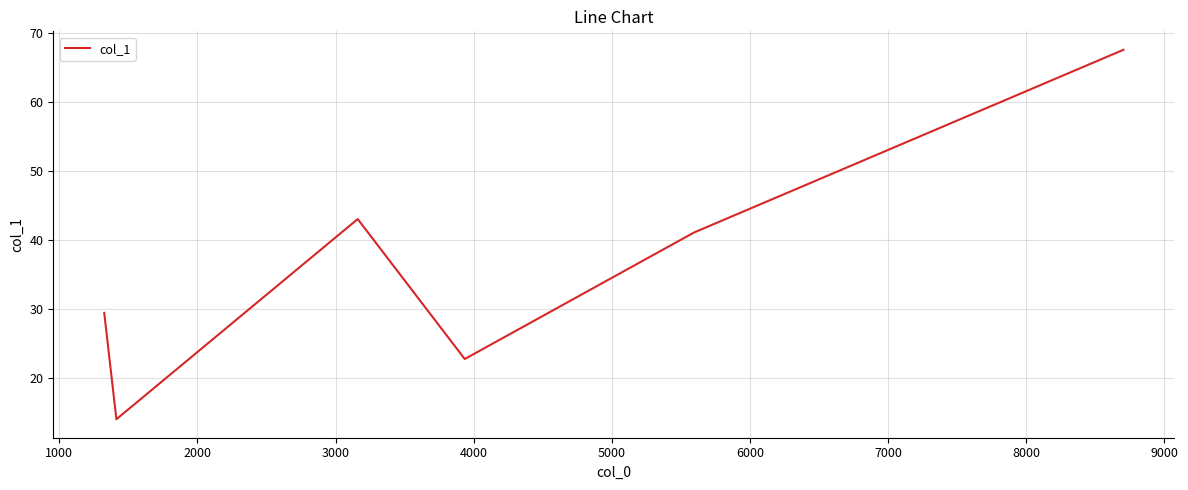

What is the smallest value displayed?

14.0